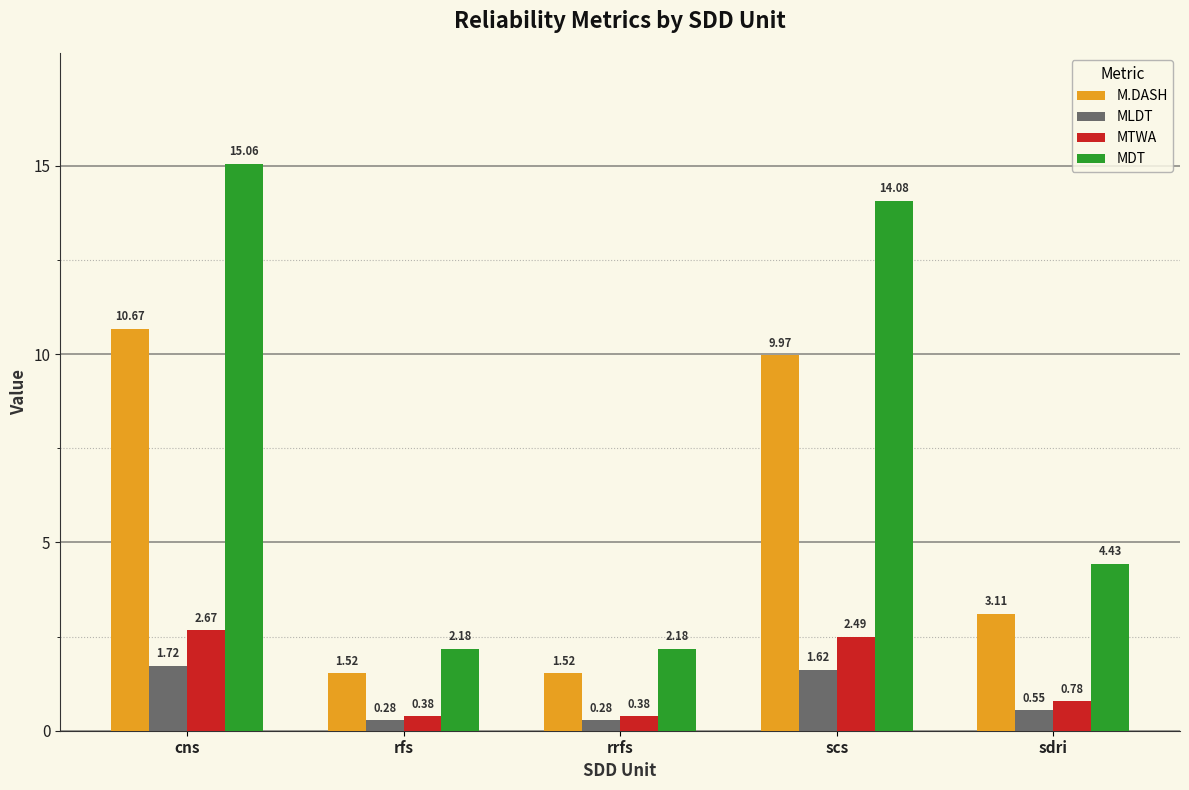

What is the average value of the MLDT series?

0.9